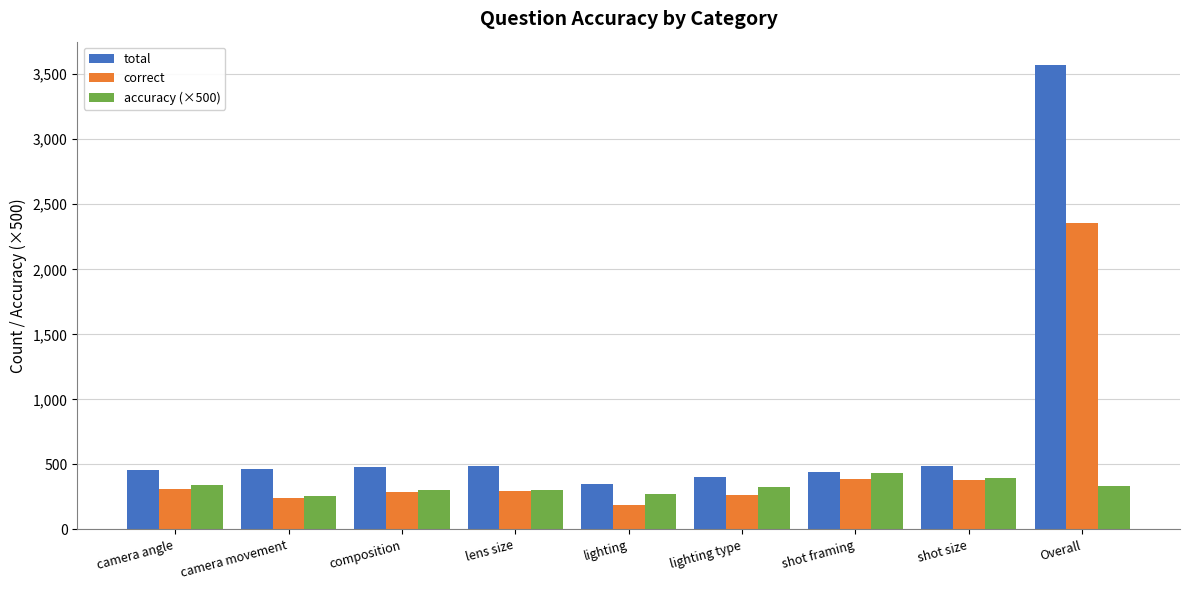

What is the maximum value for correct?

2357.0